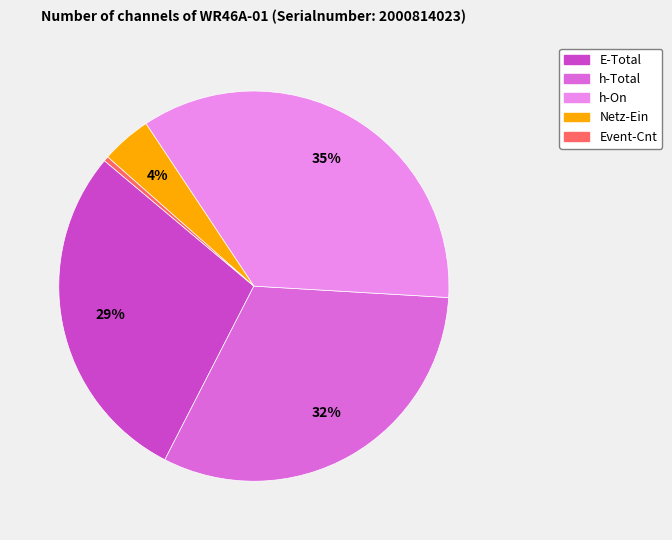

Is the sum of h-On and h-Total greater than half?

Yes